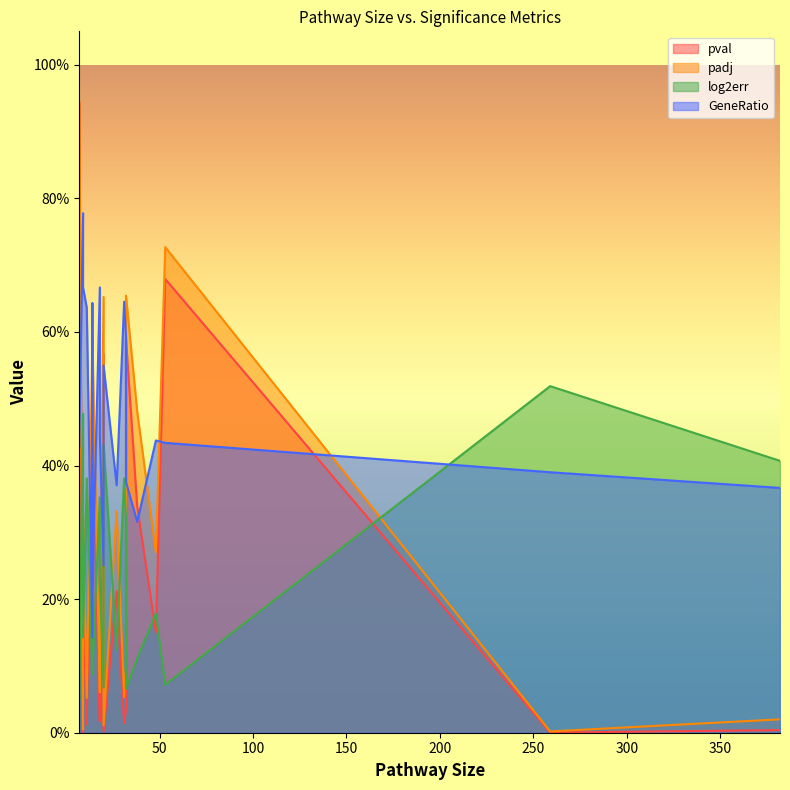

Between 38 and 382, which is larger?

38